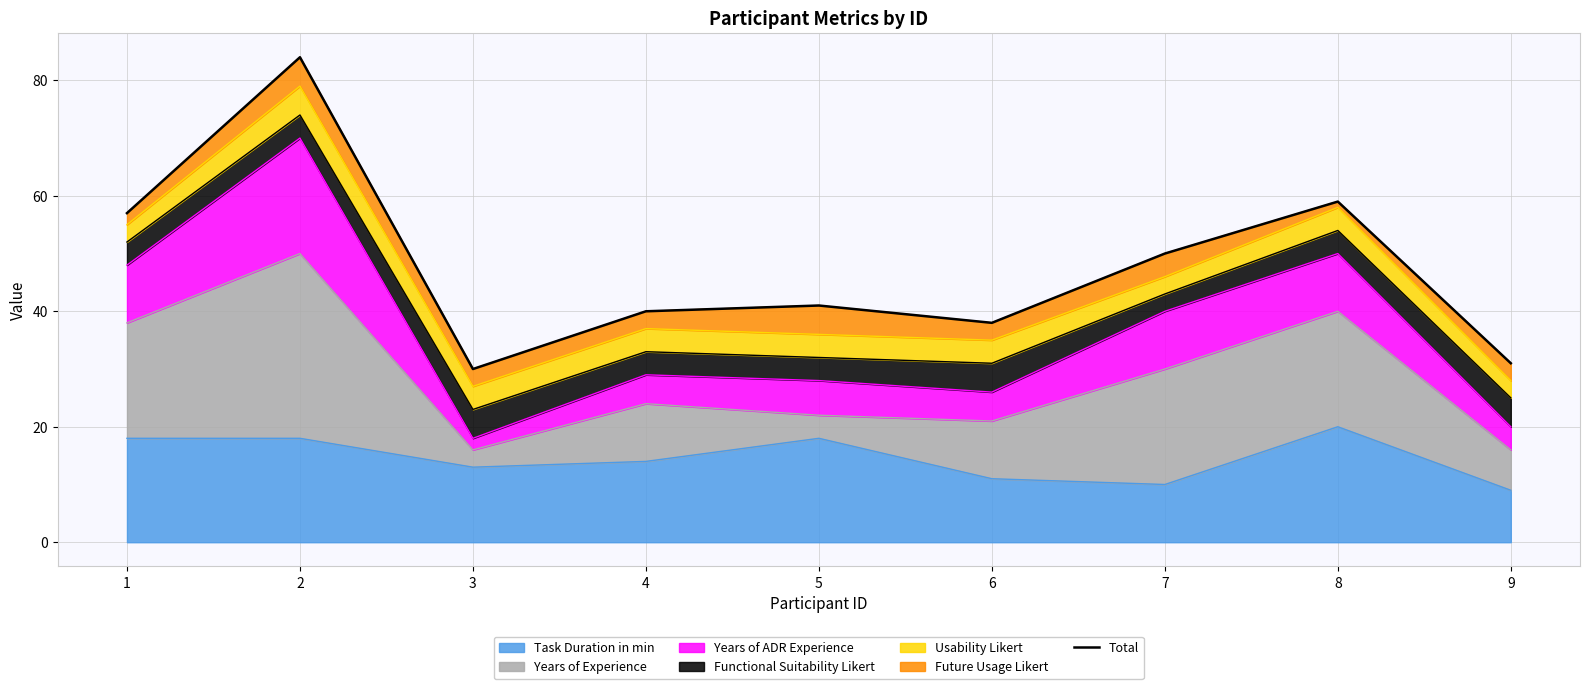

Reading left to right, what are all the values shown in this chart?

57	84	30	40	41	38	50	59	31